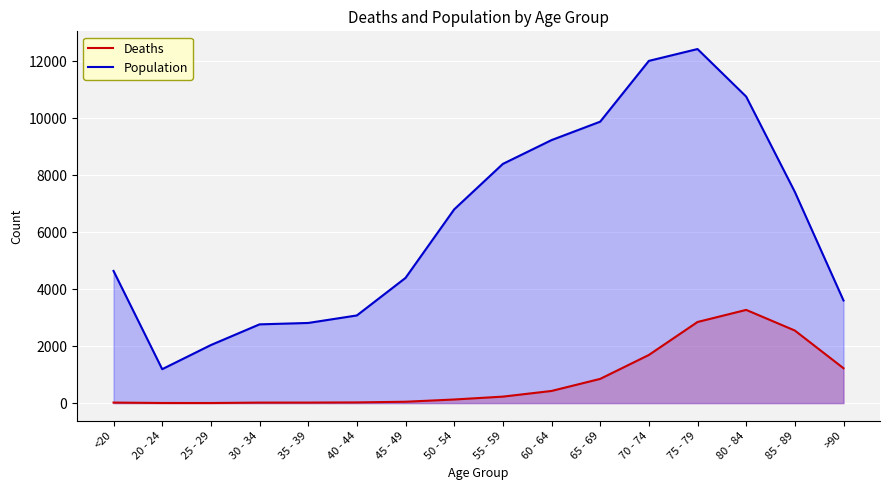

How many data points does each series have?

16